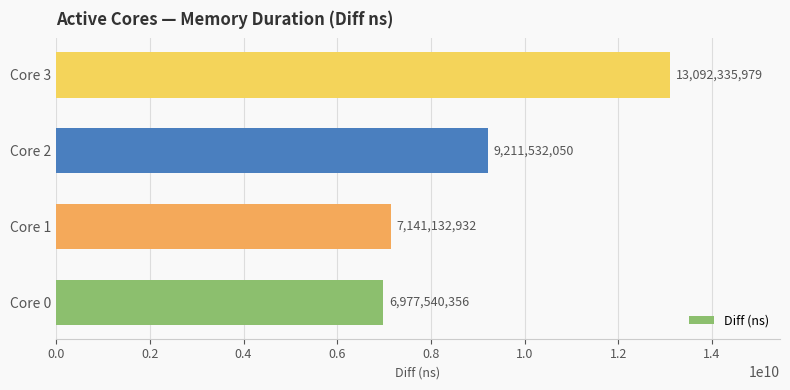

True or false: the data shows 1973304812 at Core 1.

False